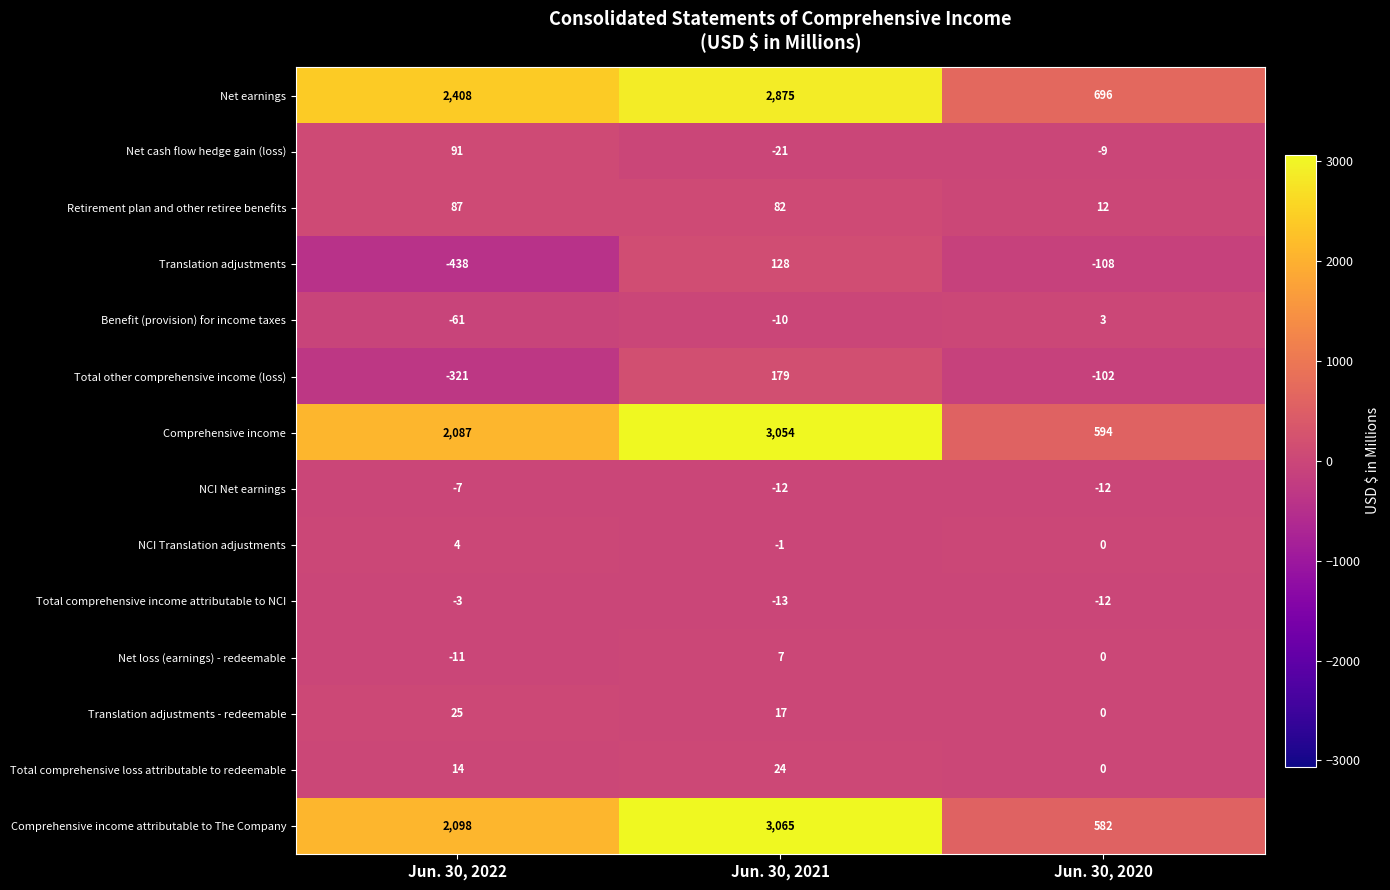

The Total other comprehensive income (loss) series shows -321 at Jun. 30, 2022. True or false?

True